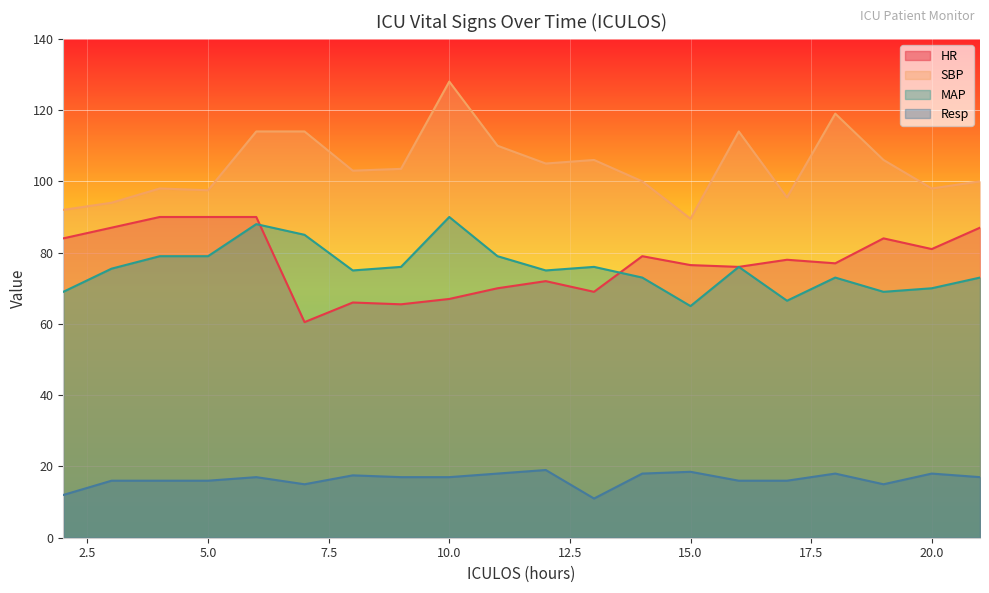

Is the value of MAP at 12 greater than the value of Resp at 5?

Yes